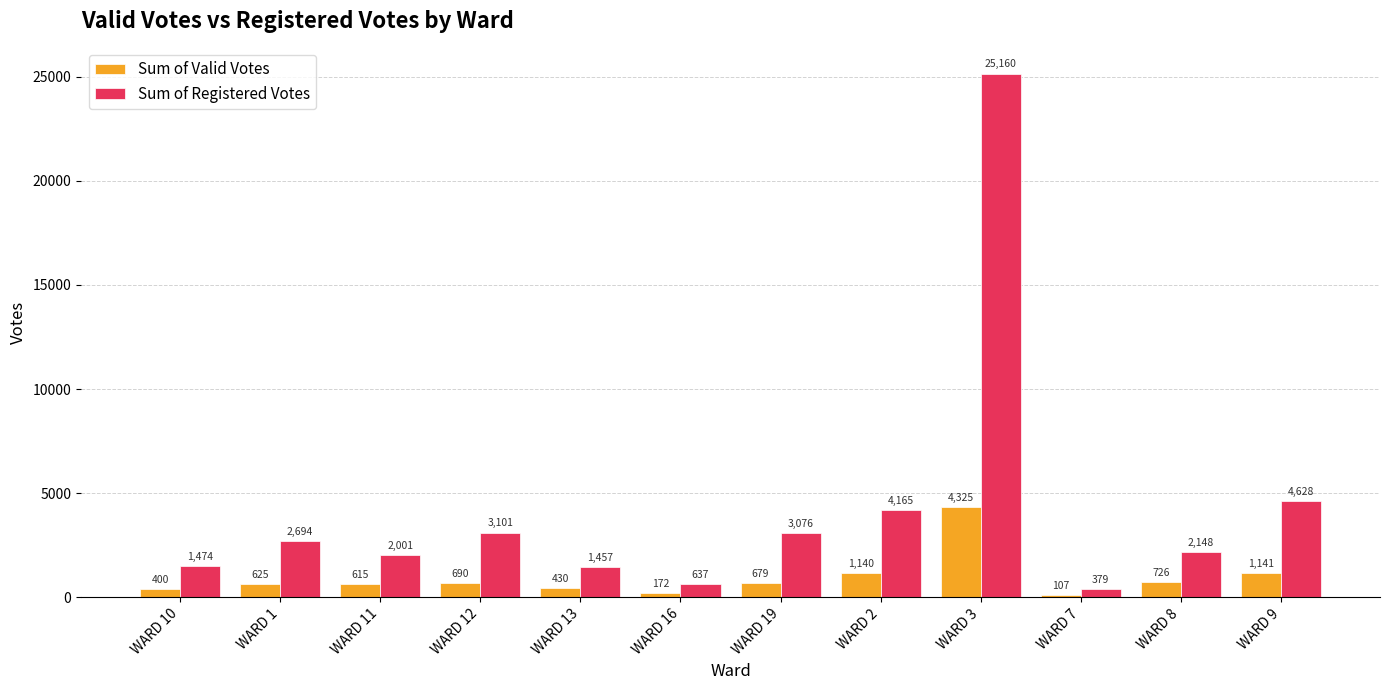

At which label is Sum of Valid Votes closest to 2216?

WARD 9